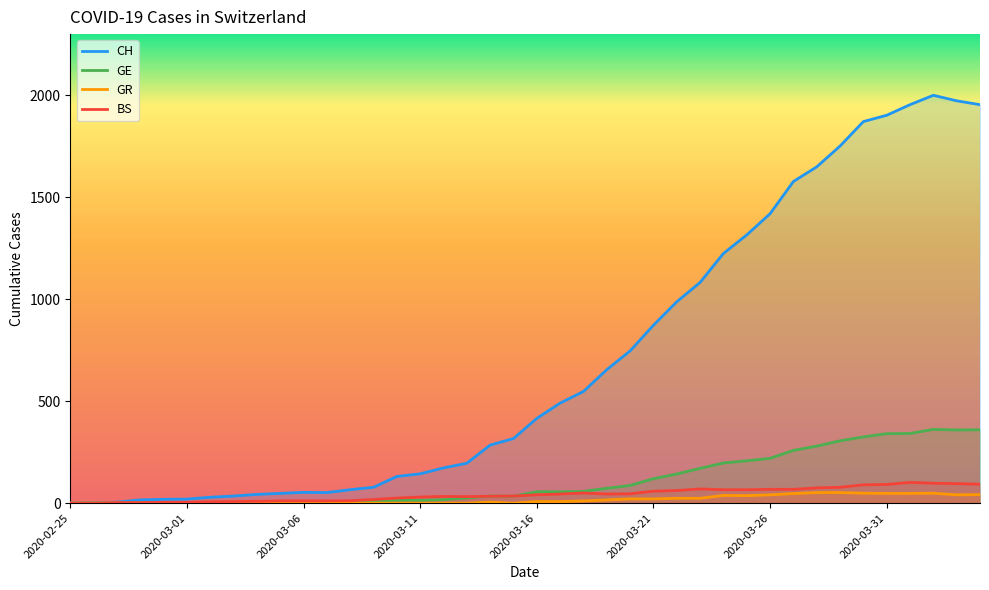

At which category does the chart reach its peak across all series?

2020-04-02